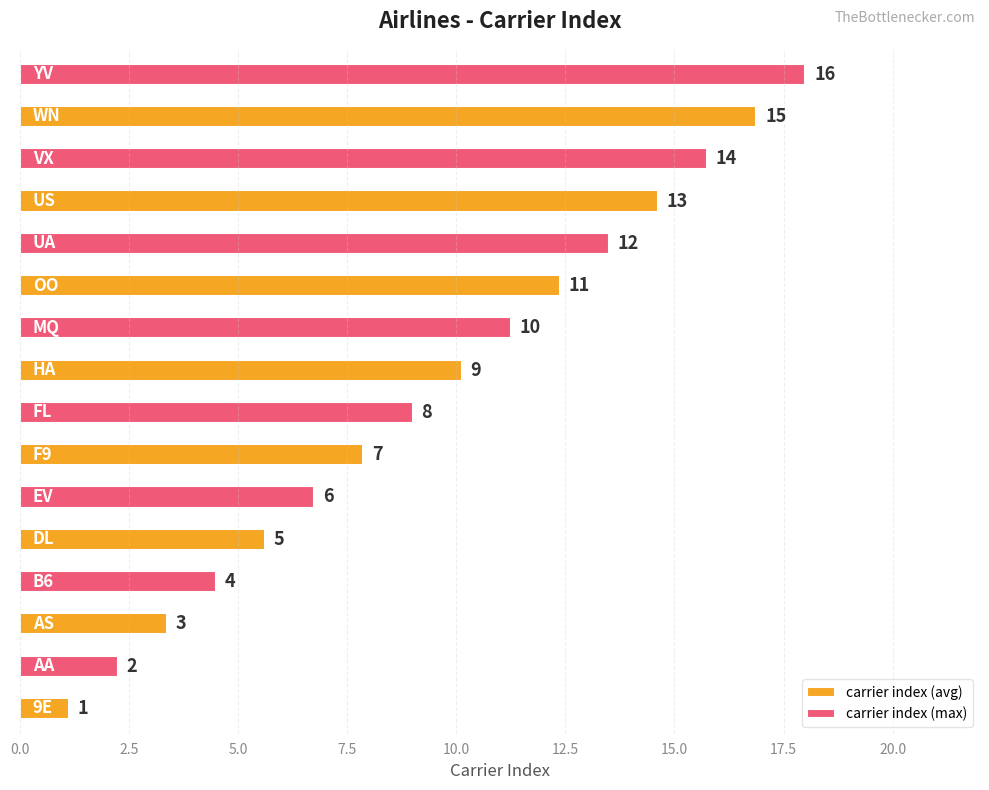

What is the value of the 2nd bar from the left?

2